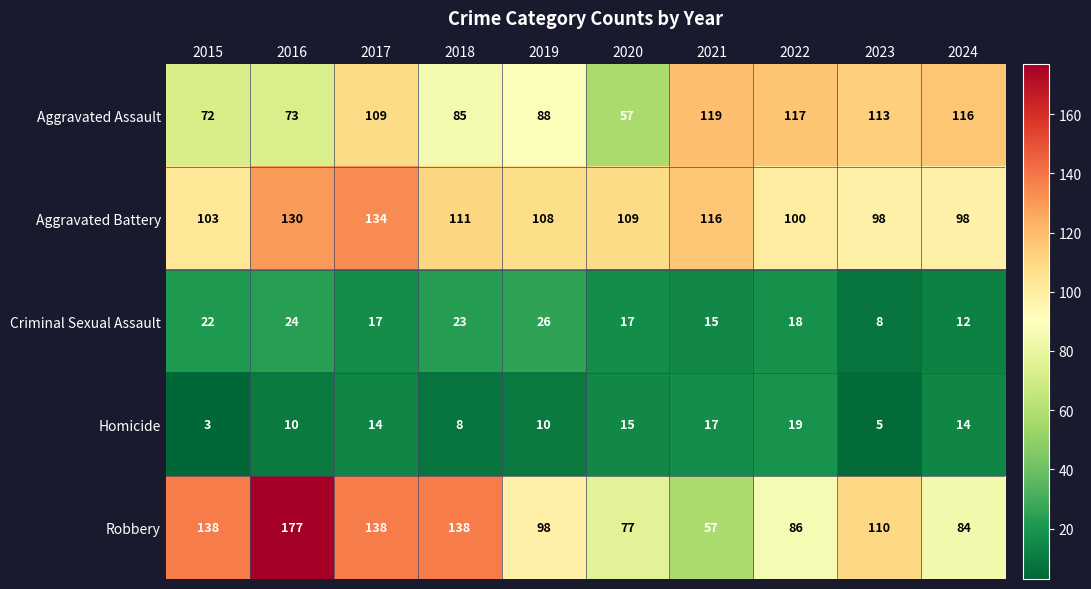

How many series are shown in this chart?

5